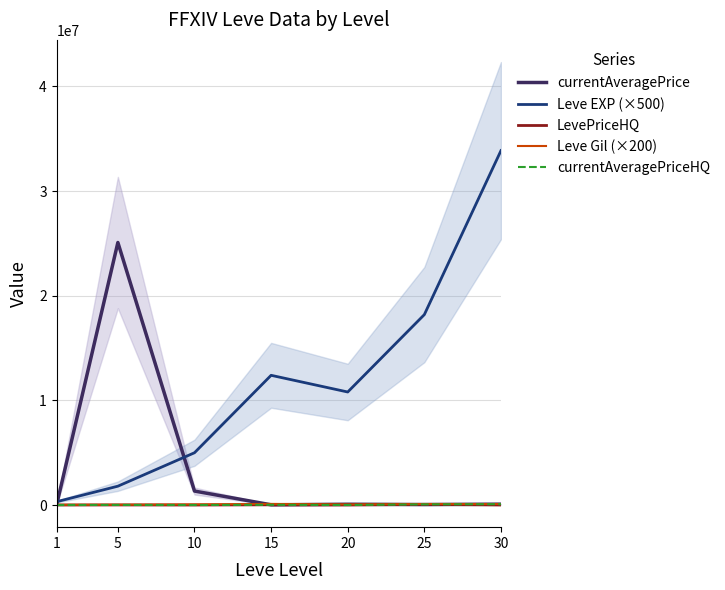

Reading left to right, what are all the values shown in this chart?

currentAveragePrice: 1=21.0	5=25086000.0	10=1334400.0	15=20000.0	20=72004.0	25=44156.7	30=80024.0
Leve EXP (×500): 1=315000.0	5=1800000.0	10=4995000.0	15=12395000.0	20=10800000.0	25=18195000.0	30=33865000.0
LevePriceHQ: 1=21.0	5=7500.0	10=0.0	15=20000.0	20=0.0	25=61300.0	30=0.0
Leve Gil (×200): 1=22600.0	5=27800.0	10=58600.0	15=105800.0	20=58000.0	25=97000.0	30=92600.0
currentAveragePriceHQ: 1=21.0	5=7500.0	10=0.0	15=20000.0	20=0.0	25=61300.0	30=80024.0